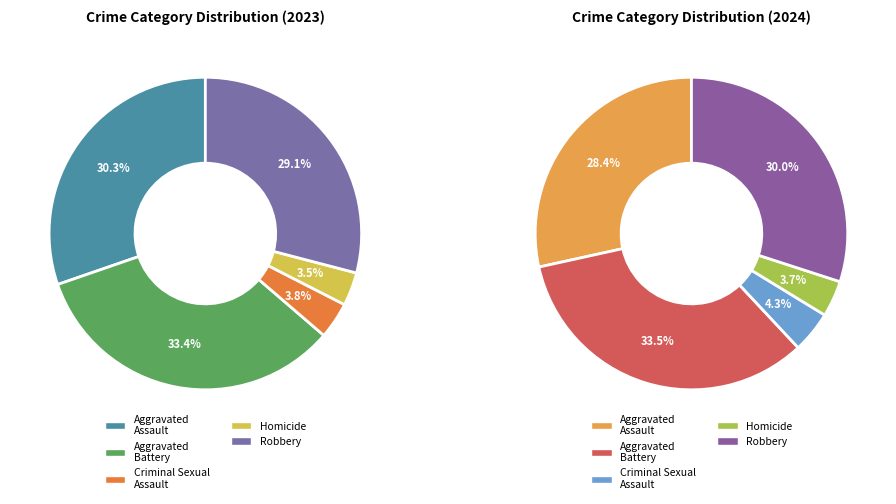

Count the number of slices in the pie.

5